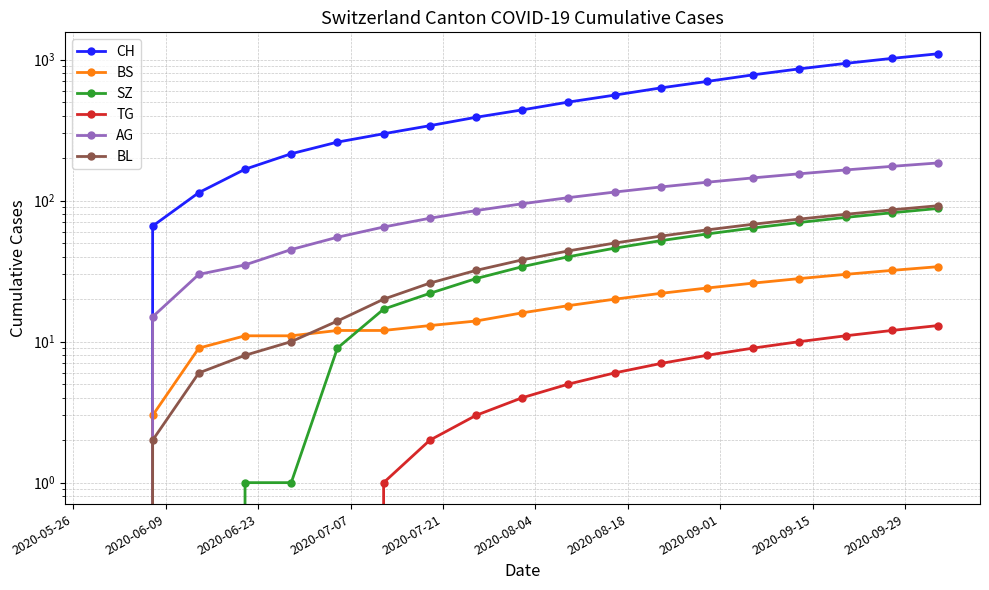

List the series in order of their peak value, highest first.

CH, AG, BL, SZ, BS, TG